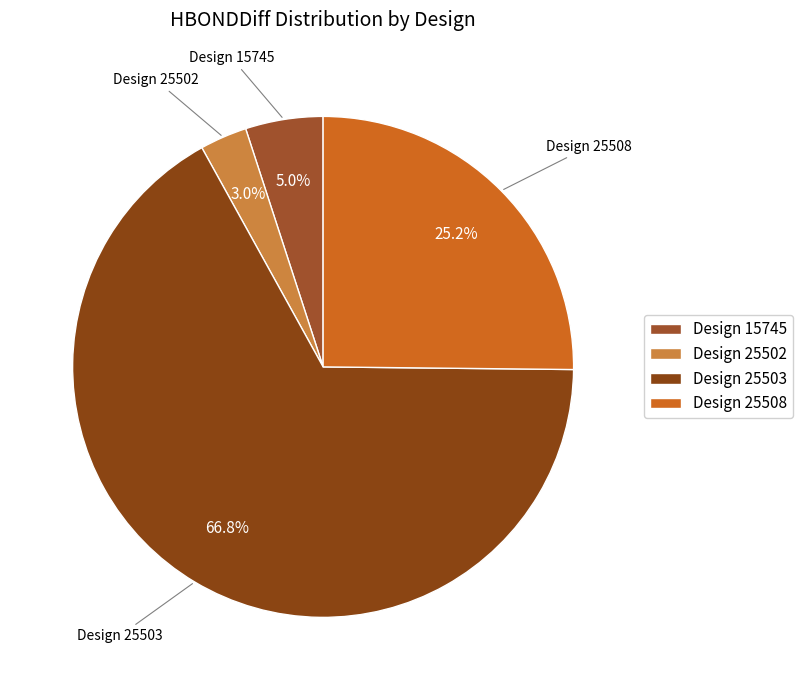

Is the sum of Design 15745 and Design 25508 greater than half?

No